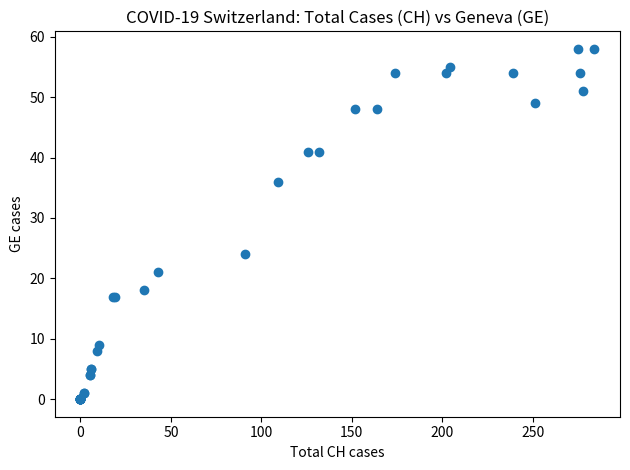

What Y value in the scatter plot is closest to 29?

24